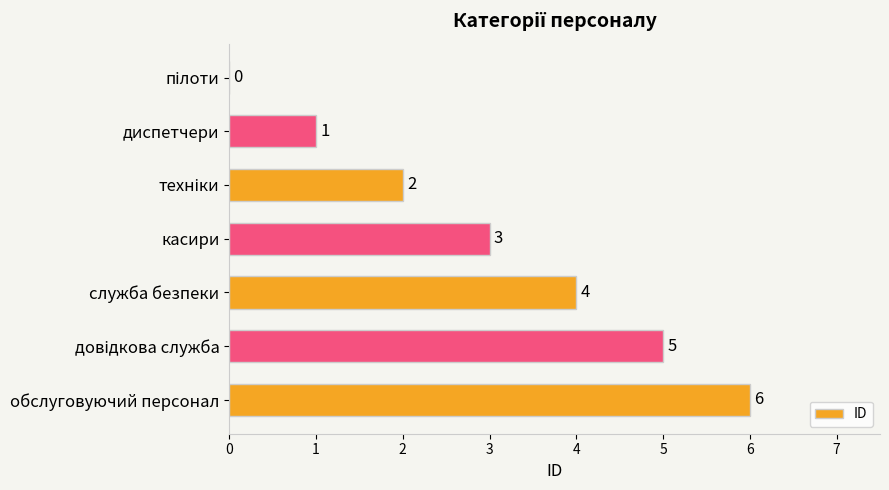

How many positive values are there?

6